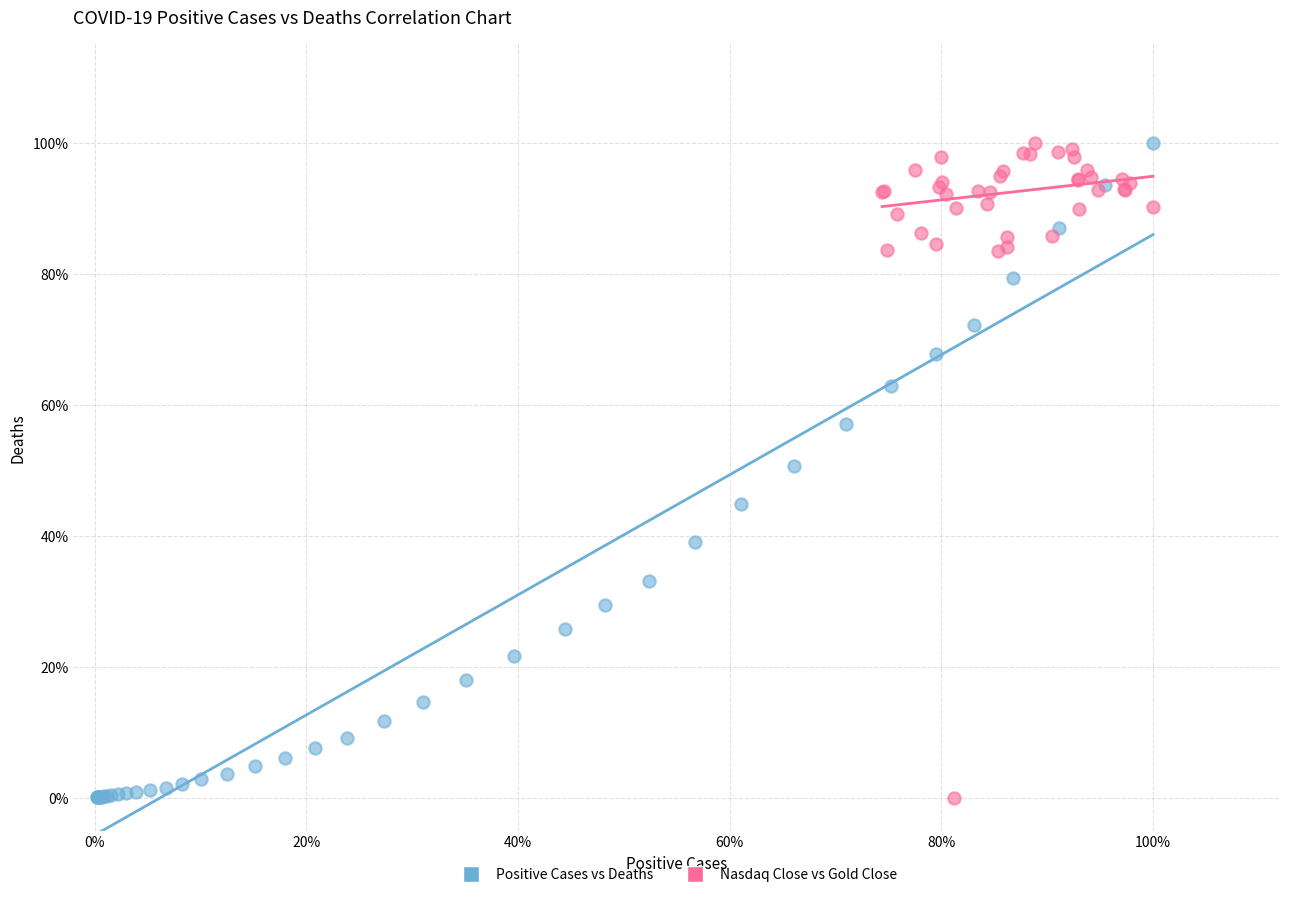

What are all the series names shown in the legend?

Positive Cases vs Deaths, Nasdaq Close vs Gold Close